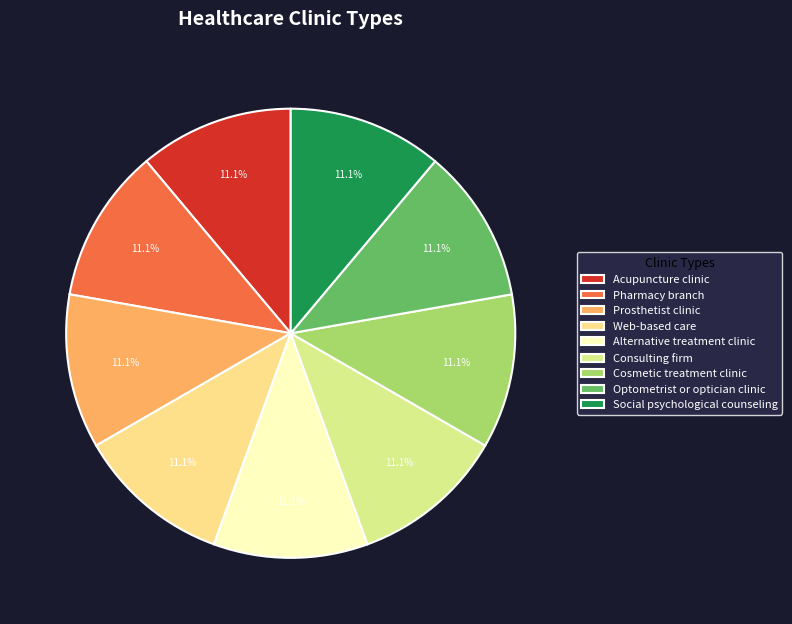

Rank the categories by value from lowest to highest.

Social psychological counseling, Pharmacy branch, Acupuncture clinic, Alternative treatment clinic, Prosthetist clinic, Cosmetic treatment clinic, Consulting firm, Optometrist or optician clinic, Web-based care